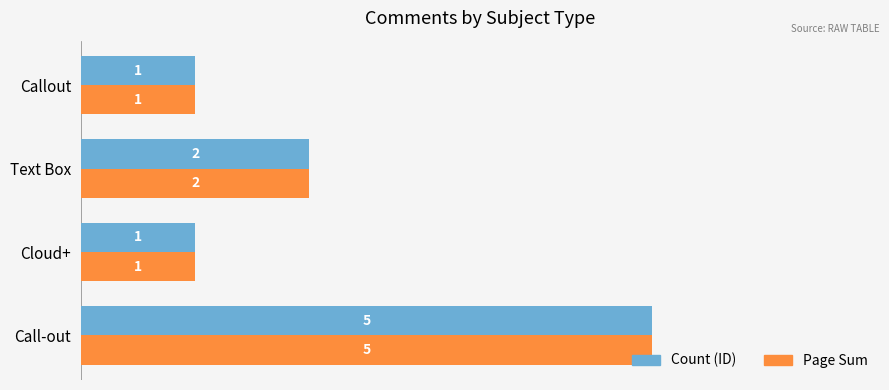

What is the highest value of the Page Sum series?

5